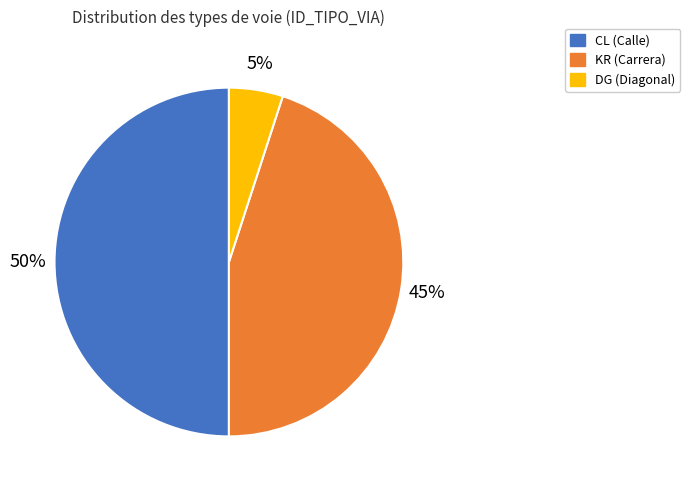

To the nearest percent, what is the difference between the largest and smallest slice percentages?

45%